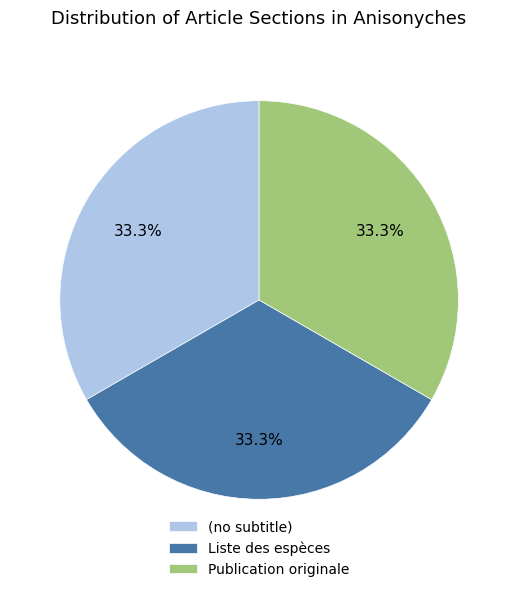

To the nearest percent, what is the combined percentage of Publication originale and Liste des espèces?

67%